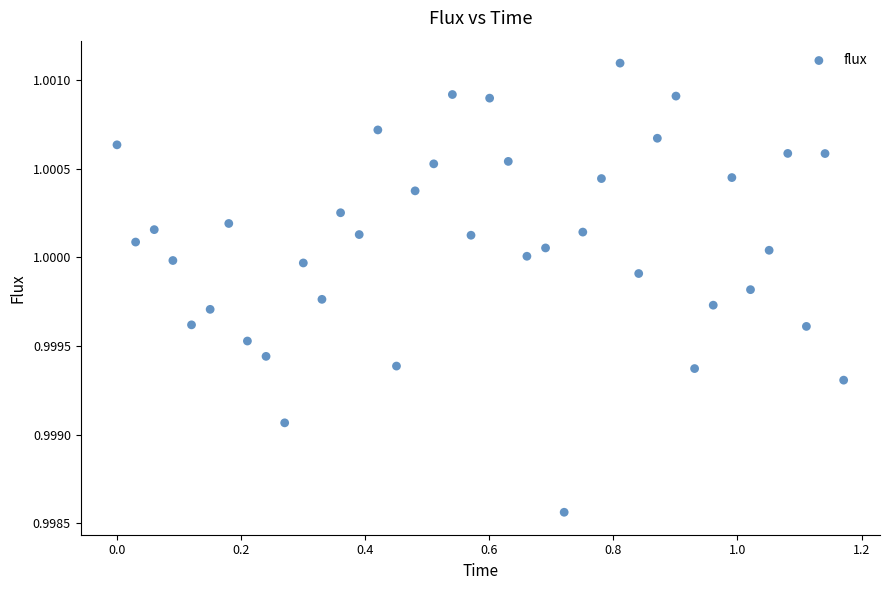

What is the range of X values (max minus min)?

1.2